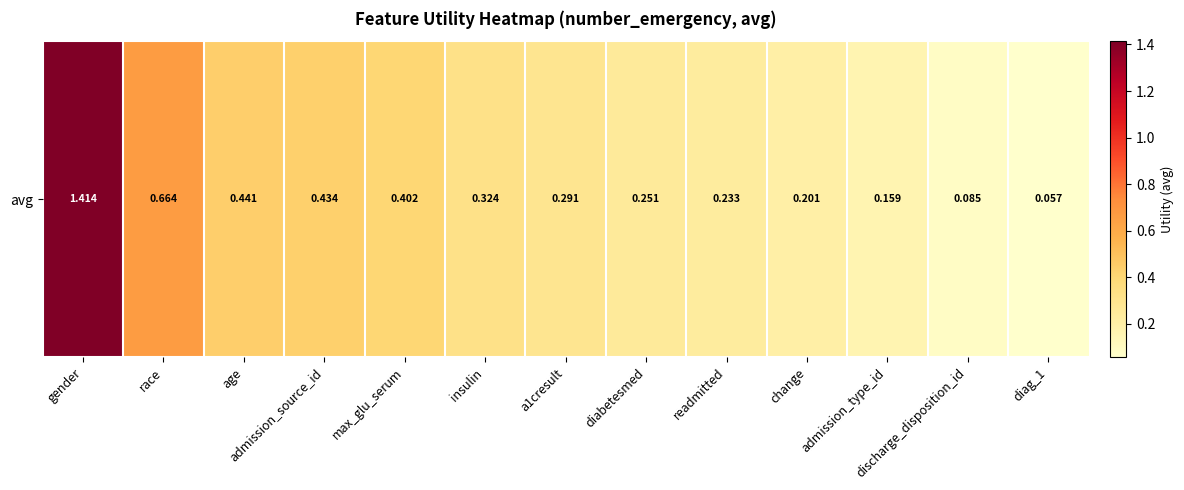

How many data points does each series have?

13